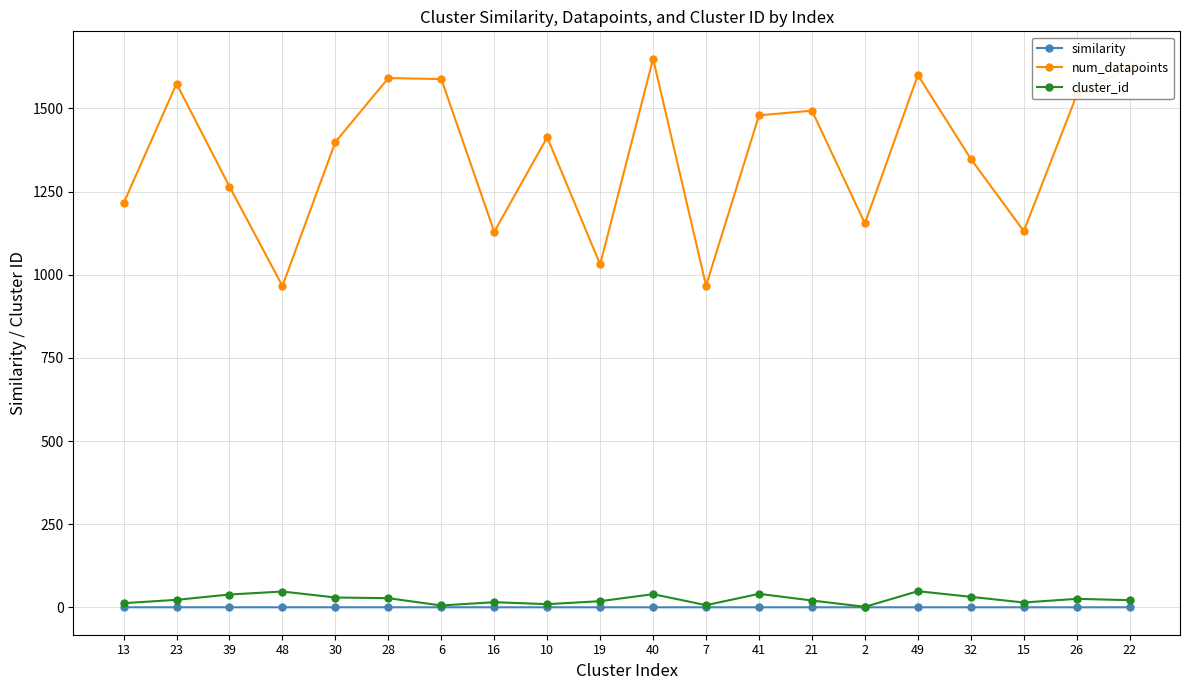

What is the sum of the cluster_id values at 6 and 39?

45.0